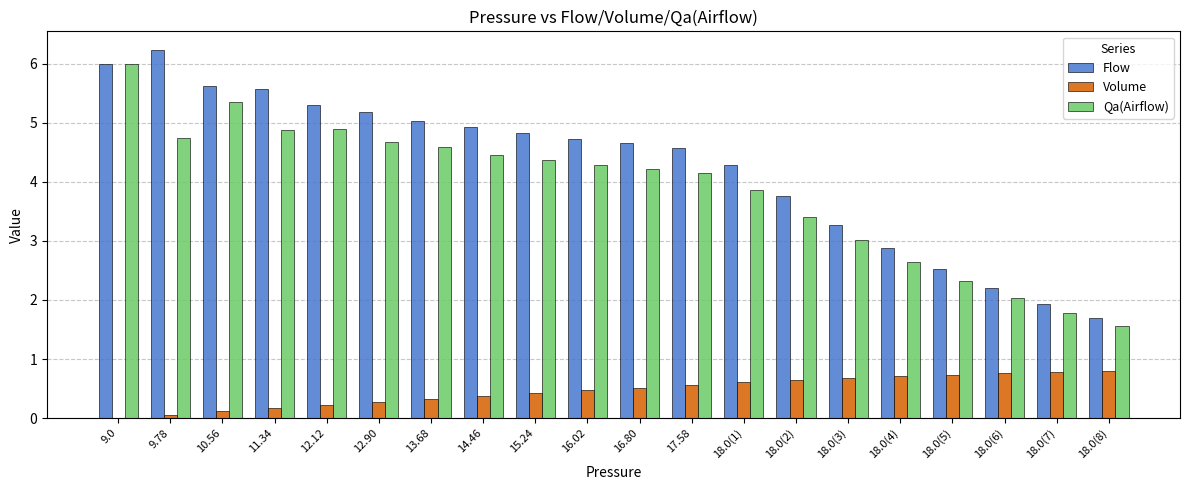

Read the Qa(Airflow) value at 17.58.

4.2